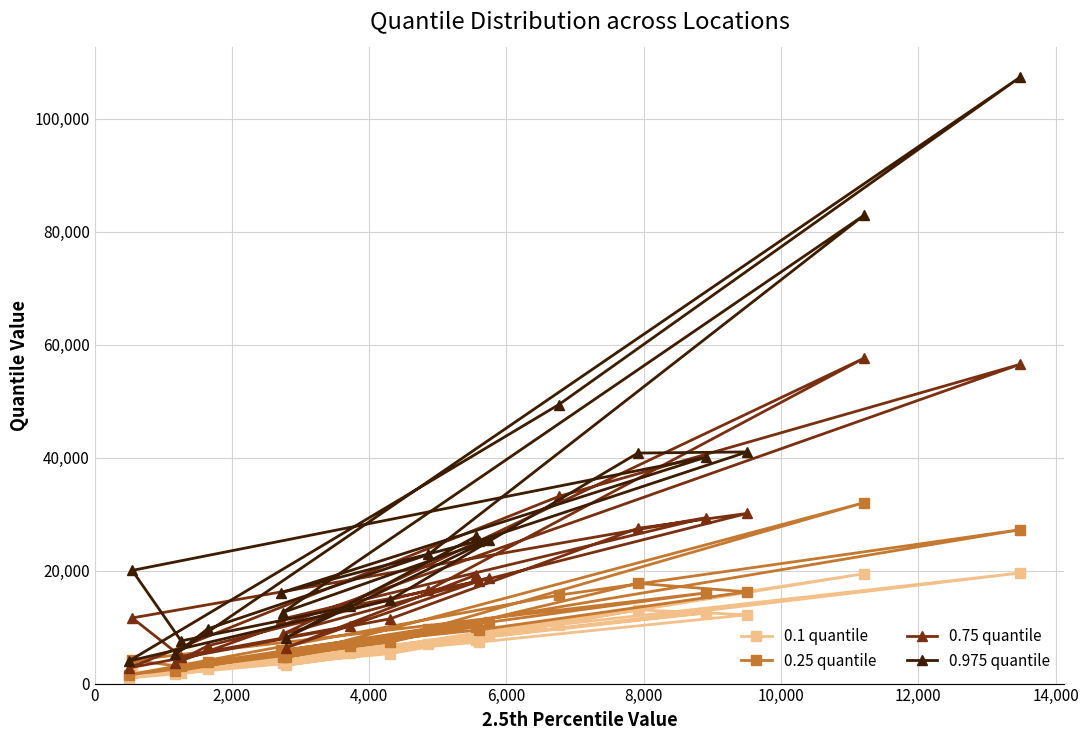

Which series has the widest spread of values?

0.975 quantile